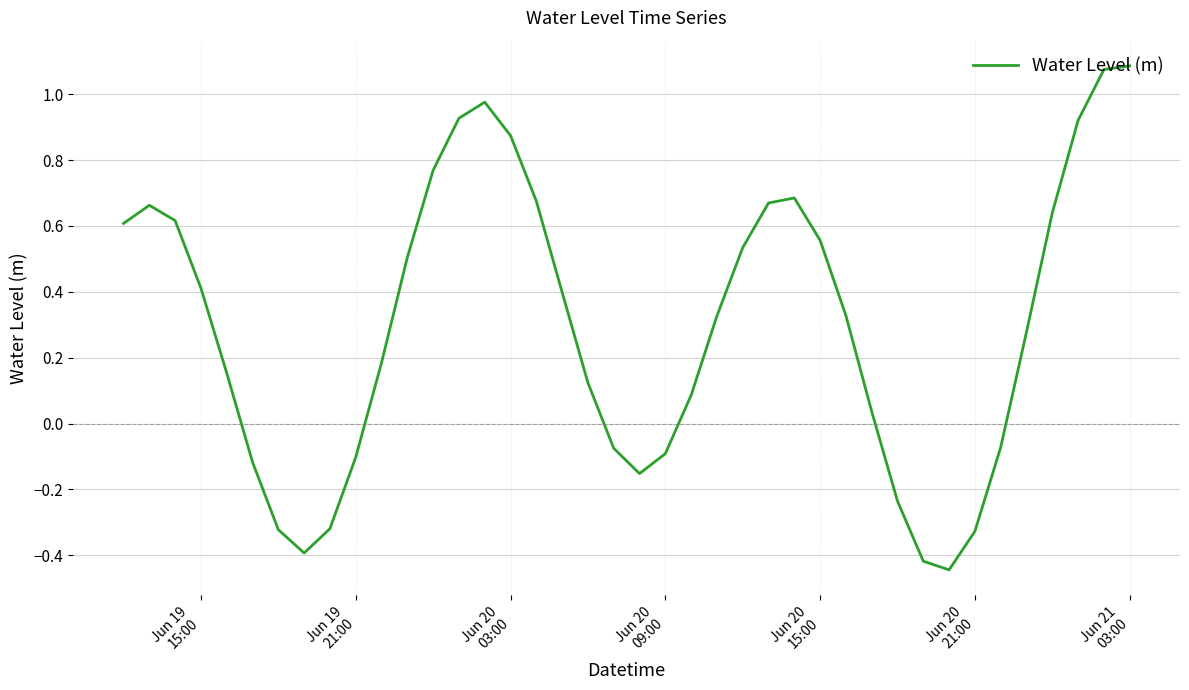

What is the difference between the maximum and minimum values?

1.5